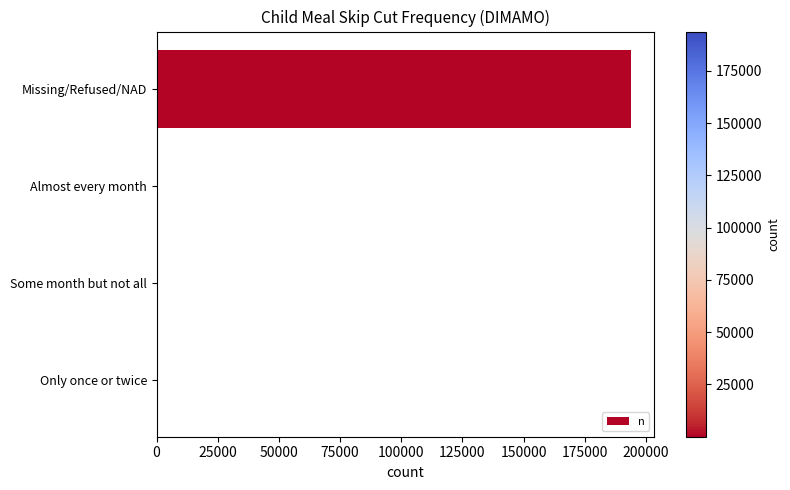

At which label is the value closest to 96936?

Almost every month